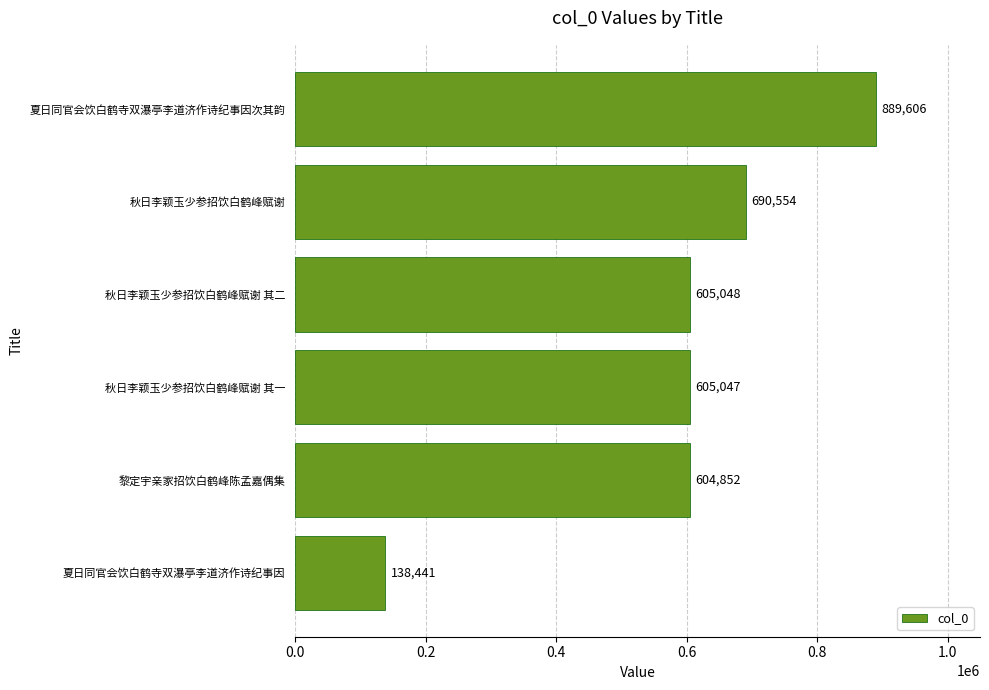

Rank the categories by value from highest to lowest.

夏日同官会饮白鹤寺双瀑亭李道济作诗纪事因次其韵, 秋日李颖玉少参招饮白鹤峰赋谢, 秋日李颖玉少参招饮白鹤峰赋谢 其二, 秋日李颖玉少参招饮白鹤峰赋谢 其一, 黎定宇亲家招饮白鹤峰陈孟嘉偶集, 夏日同官会饮白鹤寺双瀑亭李道济作诗纪事因